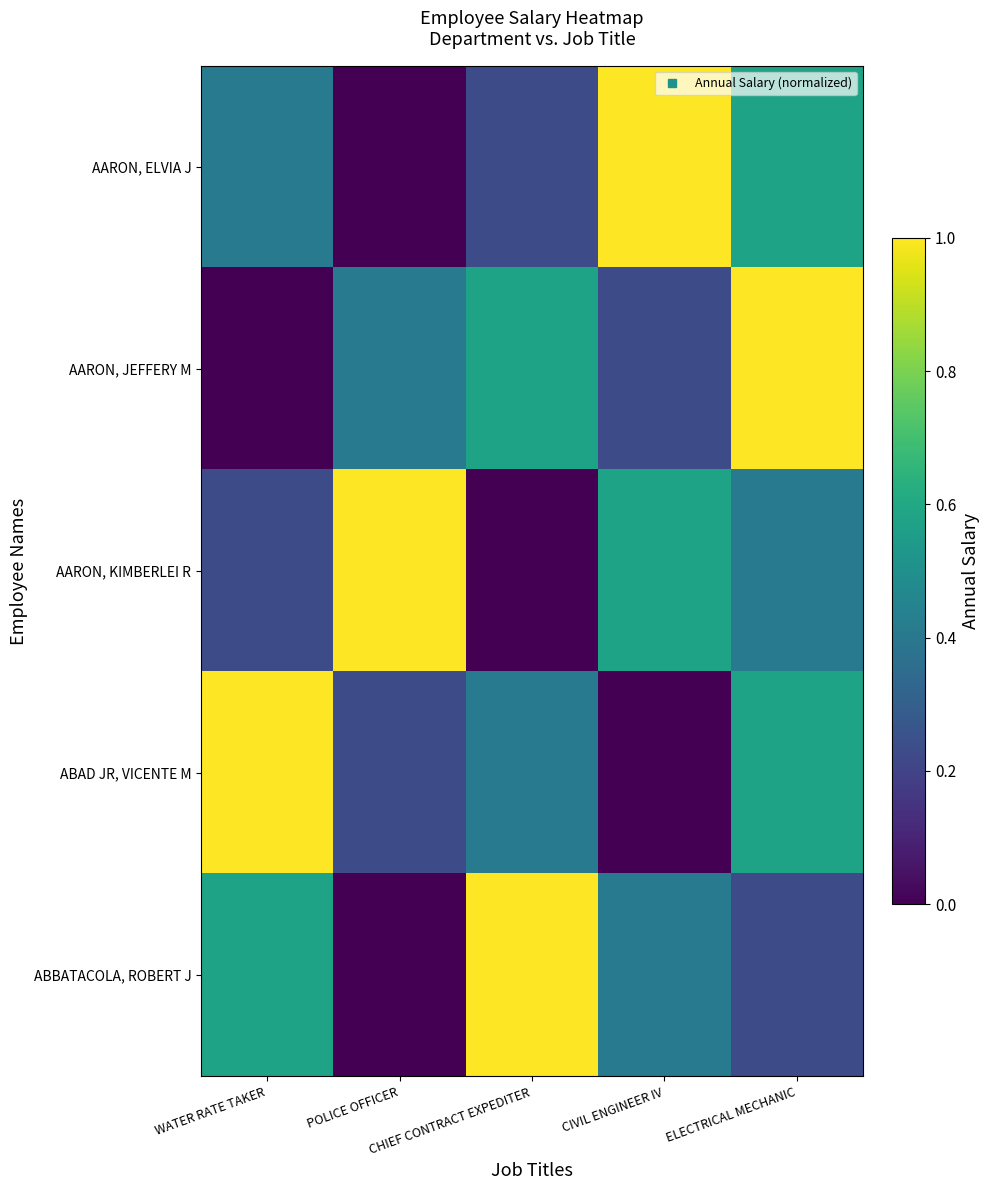

Between CIVIL ENGINEER IV and WATER RATE TAKER, which is larger?

CIVIL ENGINEER IV